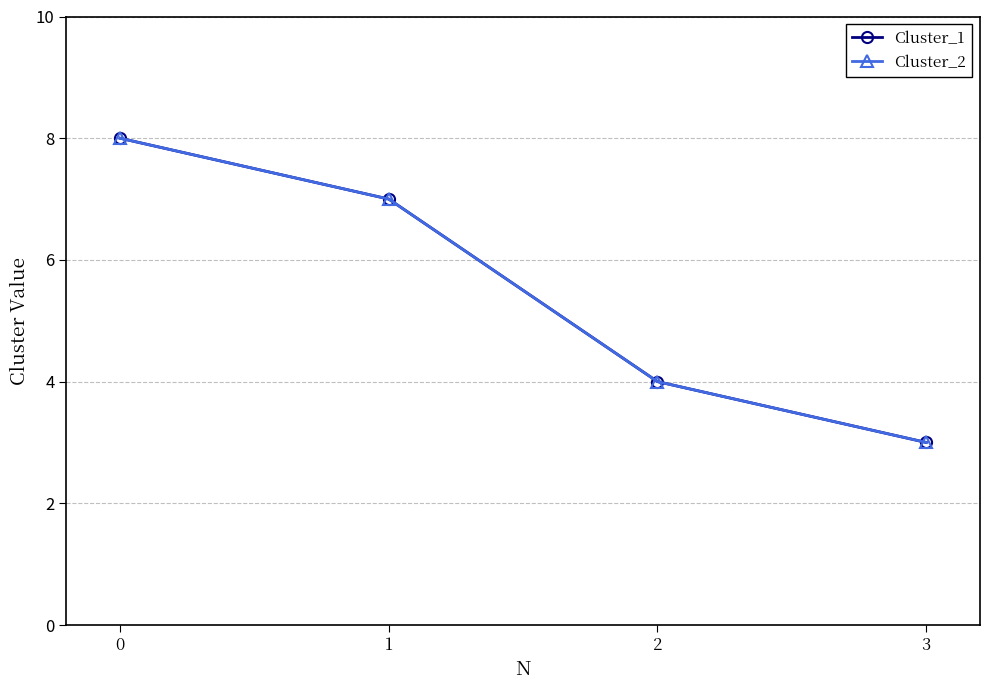

True or false: Cluster_2 has a value of 7 at 1.

True